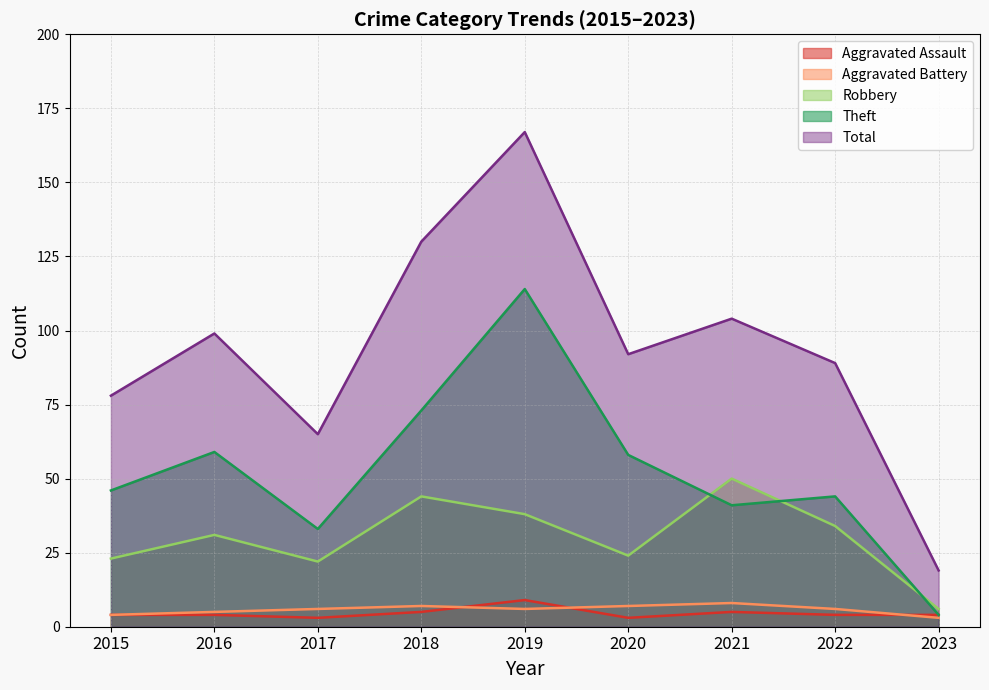

True or false: Robbery and Theft cross at least once.

True